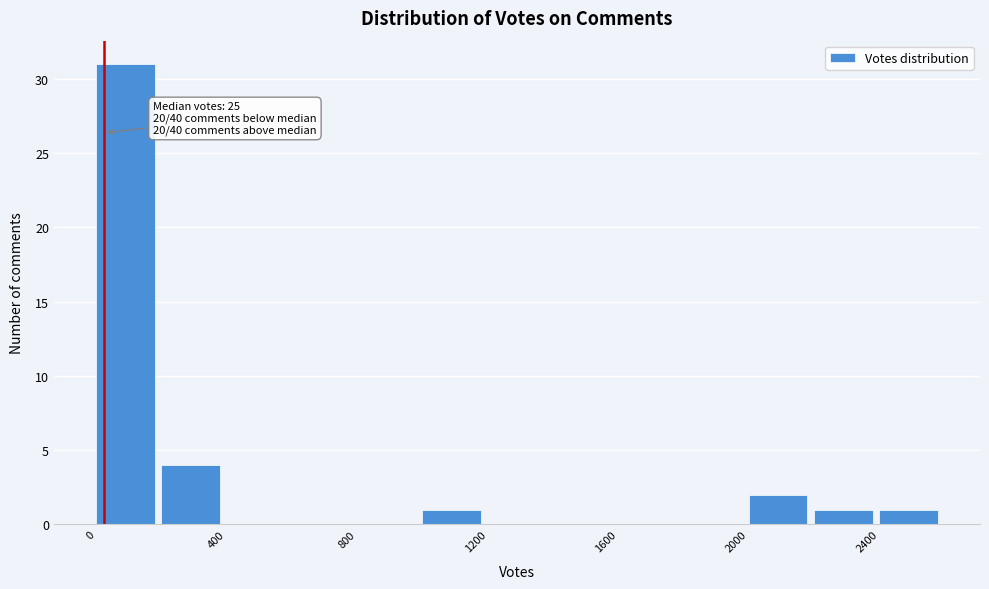

Over which range of the x-axis is the bar tallest?

0 to 200